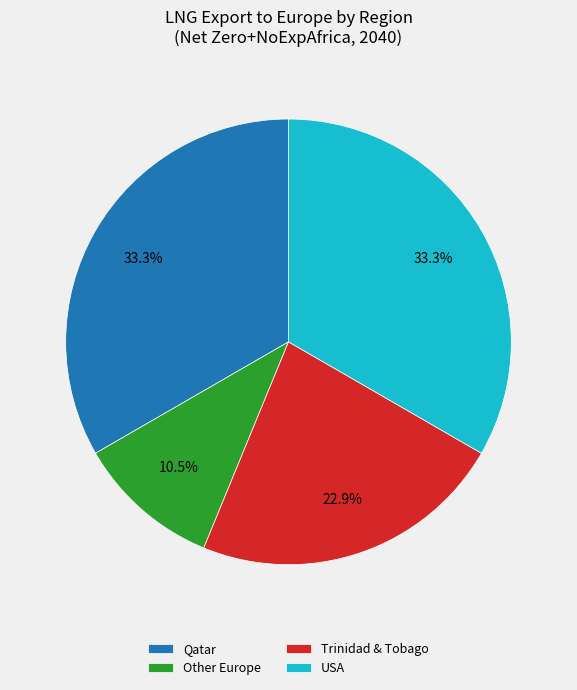

Which slice is the smallest?

Other Europe